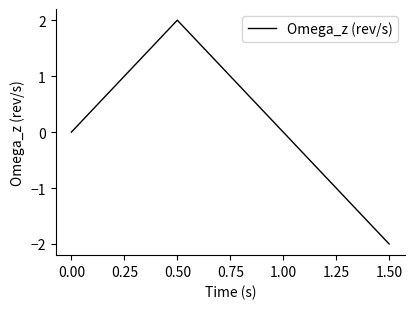

Is it true that the value at 0.50 is 1?

False